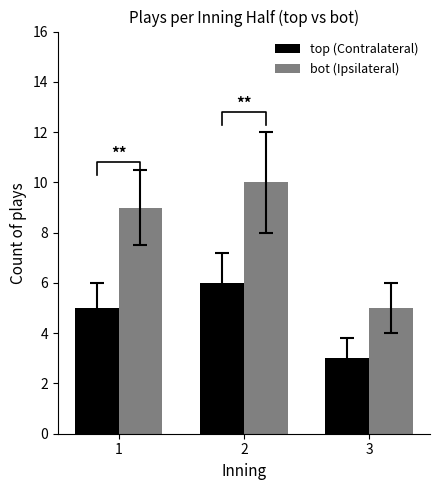

Is it true that bot (Ipsilateral) equals 5 at 3?

True